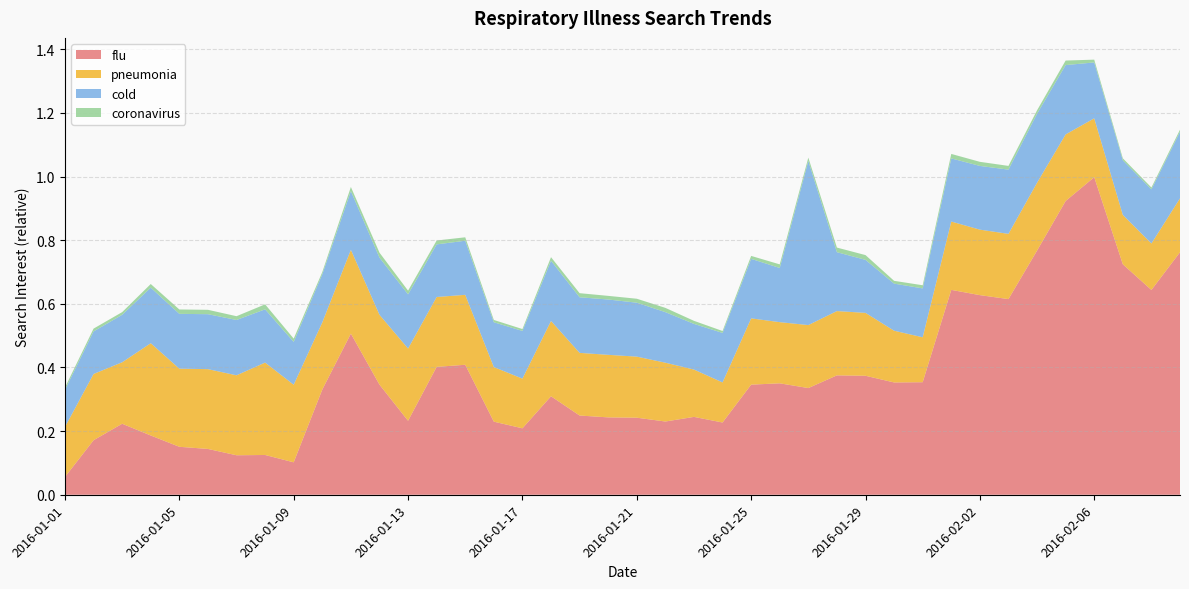

Reading left to right, transcribe all the data shown in this chart.

flu: 2016-01-01=0.1	2016-01-02=0.2	2016-01-03=0.2	2016-01-04=0.2	2016-01-05=0.2	2016-01-06=0.1	2016-01-07=0.1	2016-01-08=0.1	2016-01-09=0.1	2016-01-10=0.3	2016-01-11=0.5	2016-01-12=0.3	2016-01-13=0.2	2016-01-14=0.4	2016-01-15=0.4	2016-01-16=0.2	2016-01-17=0.2	2016-01-18=0.3	2016-01-19=0.2	2016-01-20=0.2	2016-01-21=0.2	2016-01-22=0.2	2016-01-23=0.2	2016-01-24=0.2	2016-01-25=0.3	2016-01-26=0.4	2016-01-27=0.3	2016-01-28=0.4	2016-01-29=0.4	2016-01-30=0.4	2016-01-31=0.4	2016-02-01=0.6	2016-02-02=0.6	2016-02-03=0.6	2016-02-04=0.8	2016-02-05=0.9	2016-02-06=1.0	2016-02-07=0.7	2016-02-08=0.6	2016-02-09=0.8
pneumonia: 2016-01-01=0.2	2016-01-02=0.2	2016-01-03=0.2	2016-01-04=0.3	2016-01-05=0.2	2016-01-06=0.3	2016-01-07=0.3	2016-01-08=0.3	2016-01-09=0.2	2016-01-10=0.2	2016-01-11=0.3	2016-01-12=0.2	2016-01-13=0.2	2016-01-14=0.2	2016-01-15=0.2	2016-01-16=0.2	2016-01-17=0.2	2016-01-18=0.2	2016-01-19=0.2	2016-01-20=0.2	2016-01-21=0.2	2016-01-22=0.2	2016-01-23=0.1	2016-01-24=0.1	2016-01-25=0.2	2016-01-26=0.2	2016-01-27=0.2	2016-01-28=0.2	2016-01-29=0.2	2016-01-30=0.2	2016-01-31=0.1	2016-02-01=0.2	2016-02-02=0.2	2016-02-03=0.2	2016-02-04=0.2	2016-02-05=0.2	2016-02-06=0.2	2016-02-07=0.2	2016-02-08=0.1	2016-02-09=0.2
cold: 2016-01-01=0.1	2016-01-02=0.1	2016-01-03=0.1	2016-01-04=0.2	2016-01-05=0.2	2016-01-06=0.2	2016-01-07=0.2	2016-01-08=0.2	2016-01-09=0.1	2016-01-10=0.2	2016-01-11=0.2	2016-01-12=0.2	2016-01-13=0.2	2016-01-14=0.2	2016-01-15=0.2	2016-01-16=0.1	2016-01-17=0.1	2016-01-18=0.2	2016-01-19=0.2	2016-01-20=0.2	2016-01-21=0.2	2016-01-22=0.2	2016-01-23=0.1	2016-01-24=0.2	2016-01-25=0.2	2016-01-26=0.2	2016-01-27=0.5	2016-01-28=0.2	2016-01-29=0.2	2016-01-30=0.1	2016-01-31=0.2	2016-02-01=0.2	2016-02-02=0.2	2016-02-03=0.2	2016-02-04=0.2	2016-02-05=0.2	2016-02-06=0.2	2016-02-07=0.2	2016-02-08=0.2	2016-02-09=0.2
coronavirus: 2016-01-01=0.0	2016-01-02=0.0	2016-01-03=0.0	2016-01-04=0.0	2016-01-05=0.0	2016-01-06=0.0	2016-01-07=0.0	2016-01-08=0.0	2016-01-09=0.0	2016-01-10=0.0	2016-01-11=0.0	2016-01-12=0.0	2016-01-13=0.0	2016-01-14=0.0	2016-01-15=0.0	2016-01-16=0.0	2016-01-17=0.0	2016-01-18=0.0	2016-01-19=0.0	2016-01-20=0.0	2016-01-21=0.0	2016-01-22=0.0	2016-01-23=0.0	2016-01-24=0.0	2016-01-25=0.0	2016-01-26=0.0	2016-01-27=0.0	2016-01-28=0.0	2016-01-29=0.0	2016-01-30=0.0	2016-01-31=0.0	2016-02-01=0.0	2016-02-02=0.0	2016-02-03=0.0	2016-02-04=0.0	2016-02-05=0.0	2016-02-06=0.0	2016-02-07=0.0	2016-02-08=0.0	2016-02-09=0.0